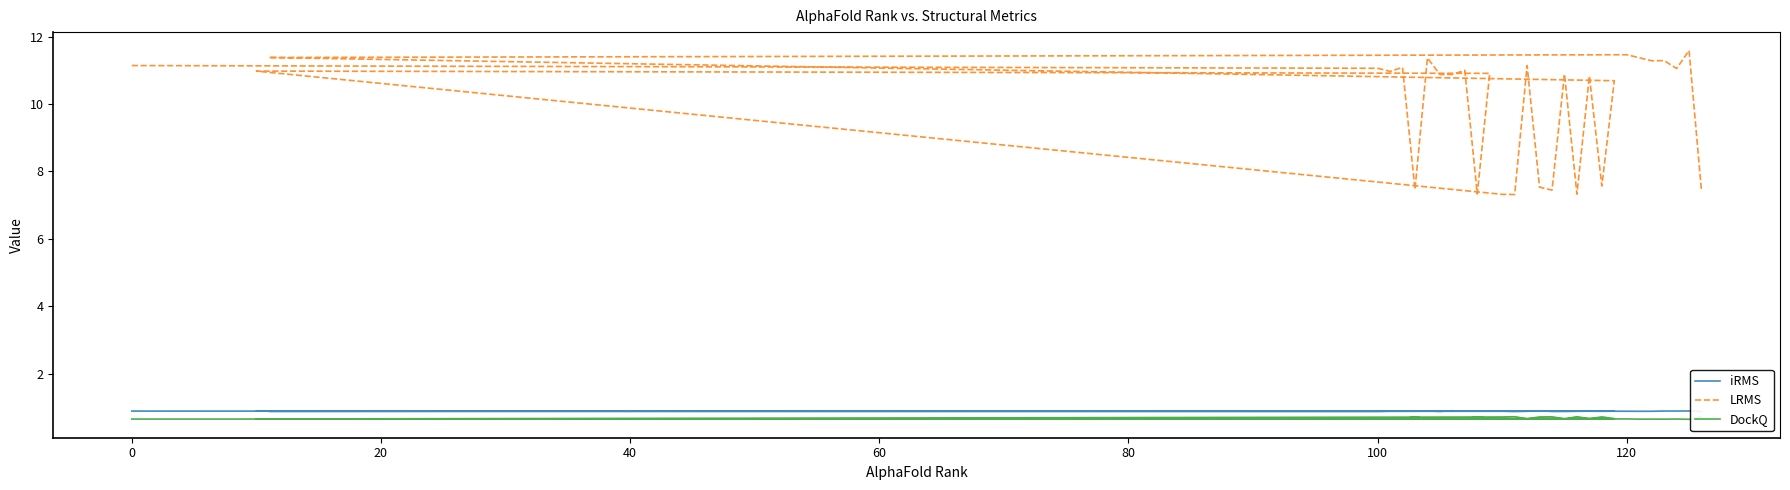

What is the value of the DockQ point at the 12th from the left?

0.7